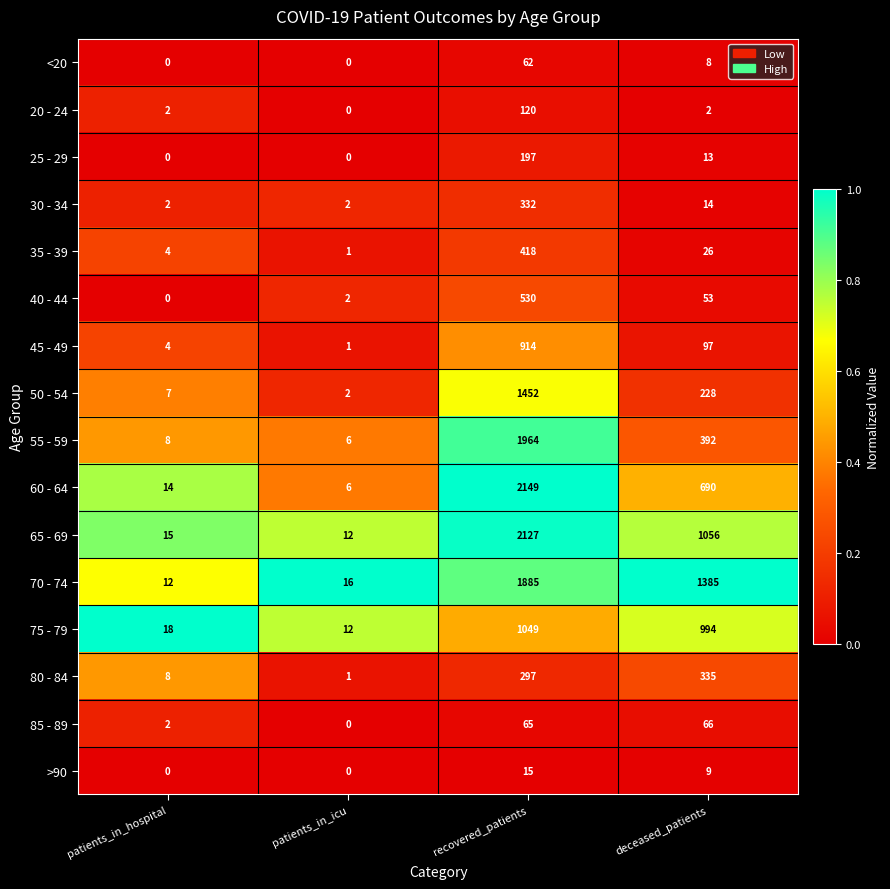

Is it true that 45 - 49 equals 4 at patients_in_hospital?

True